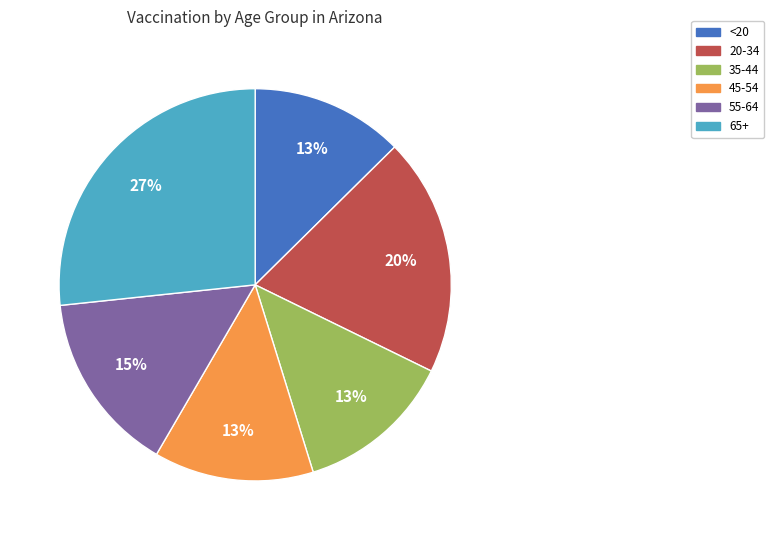

To the nearest percent, what is the average slice percentage?

17%